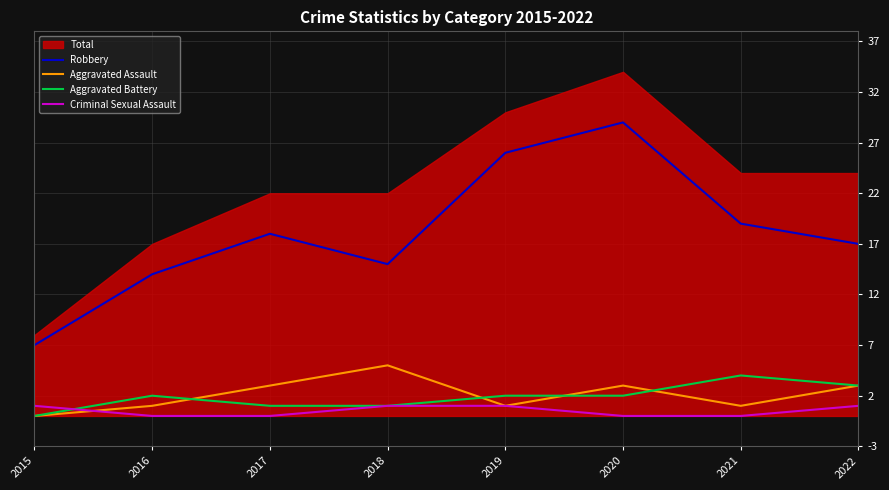

True or false: Criminal Sexual Assault and Robbery cross at least once.

False